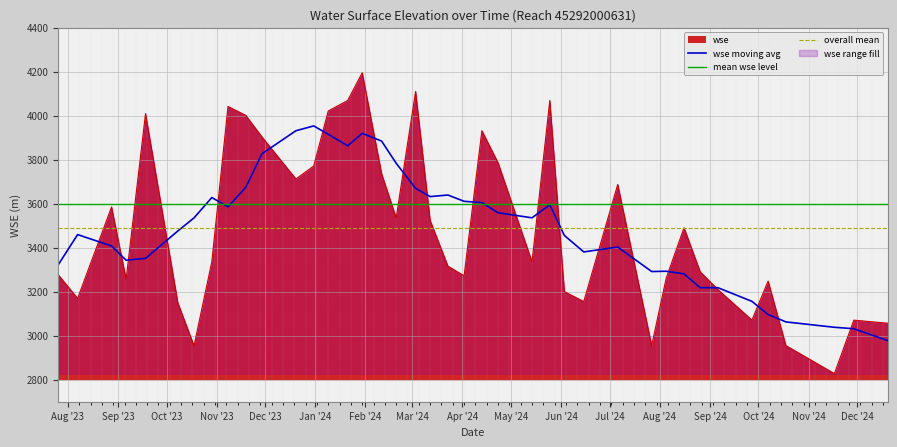

What is the highest value of the wse moving avg series?

3953.1